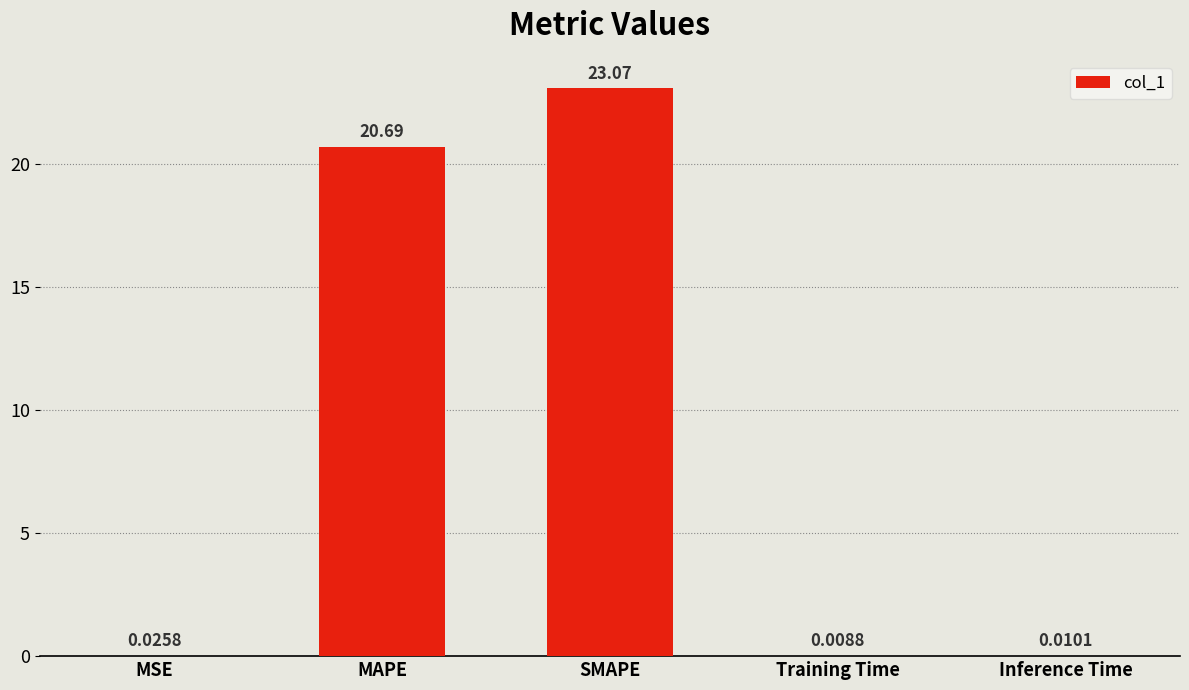

At which label is the value closest to 11?

MAPE